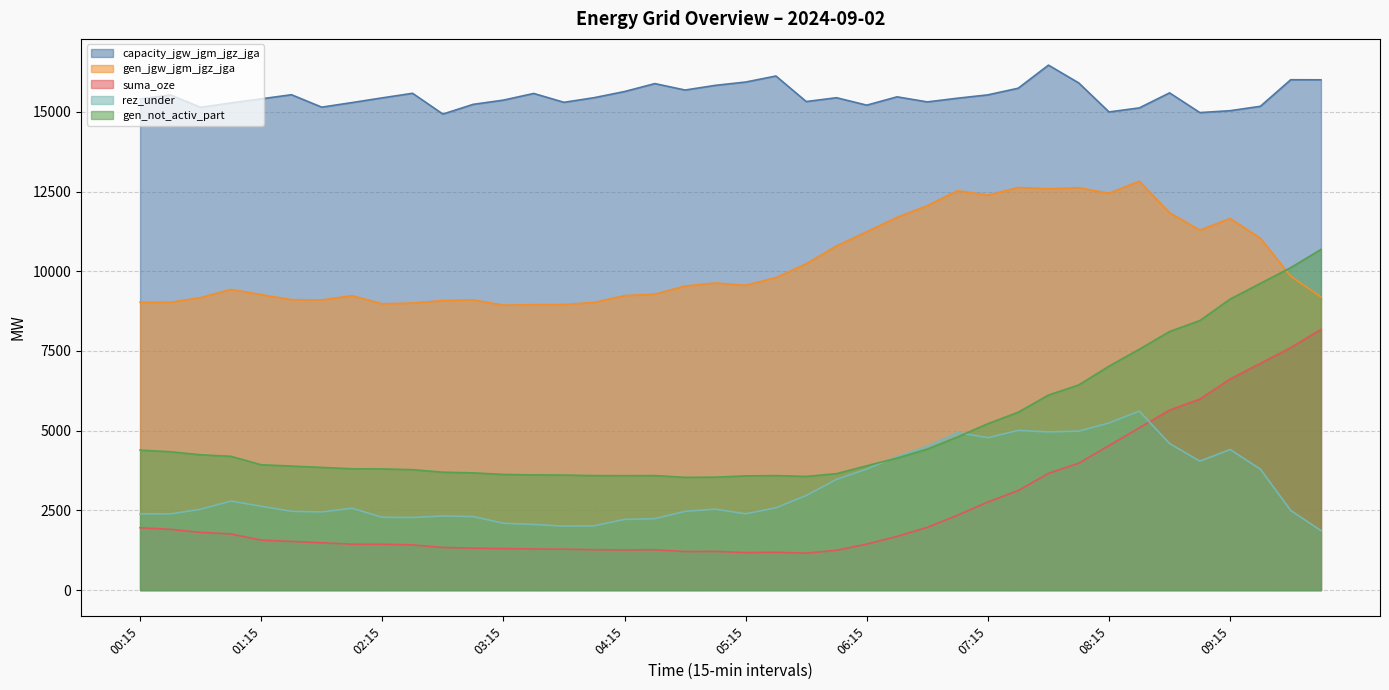

What are all the series names shown in the legend?

capacity_jgw_jgm_jgz_jga, gen_jgw_jgm_jgz_jga, suma_oze, rez_under, gen_not_activ_part